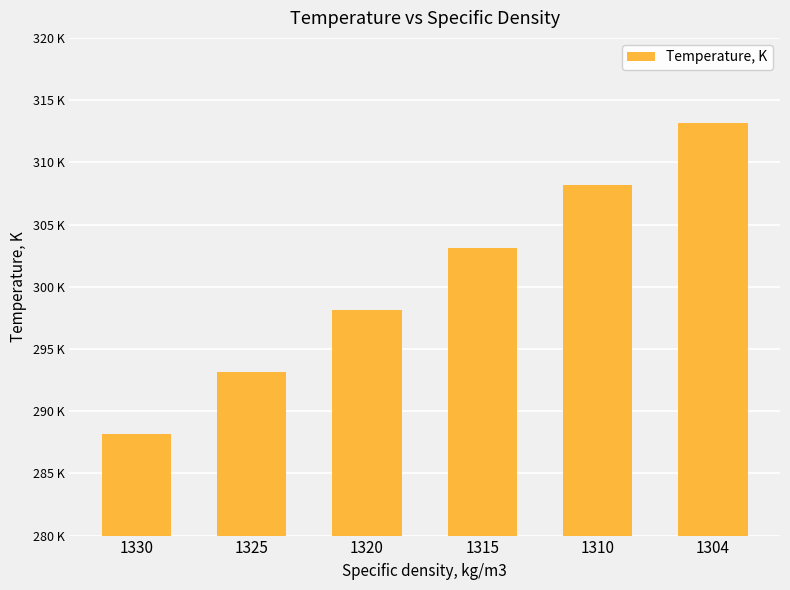

Reading left to right, list all the values displayed in this chart.

288.1	293.1	298.1	303.1	308.1	313.1